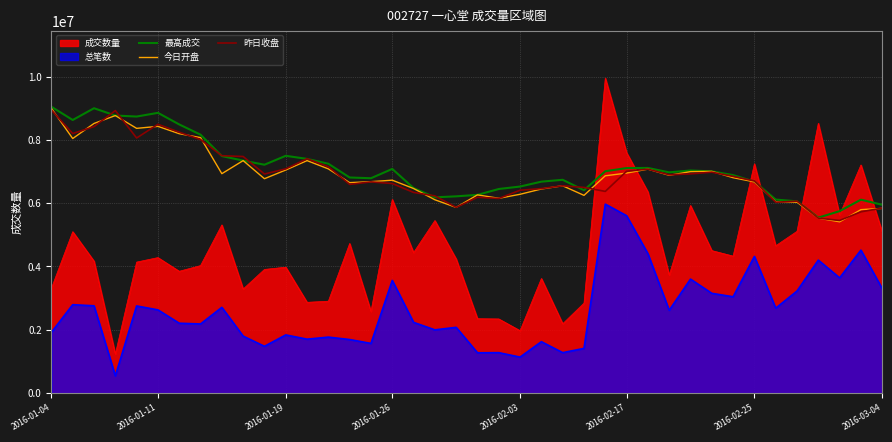

True or false: 最高成交 and 今日开盘 intersect in this chart.

False